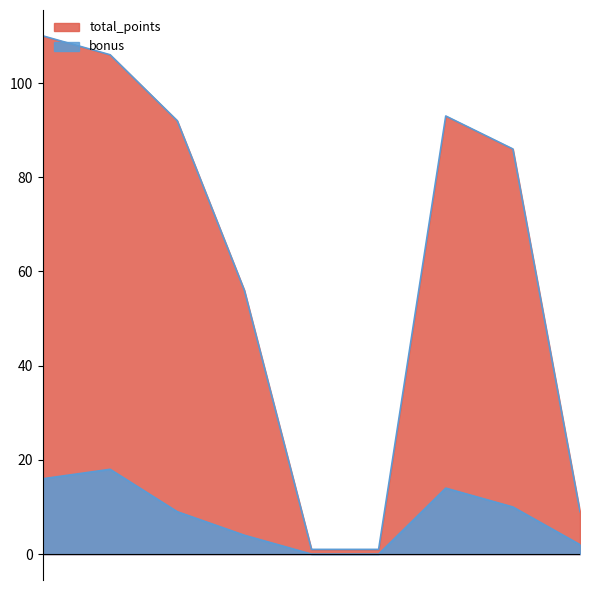

Between 2015/16 and 2018/19, which series saw the biggest shift?

total_points